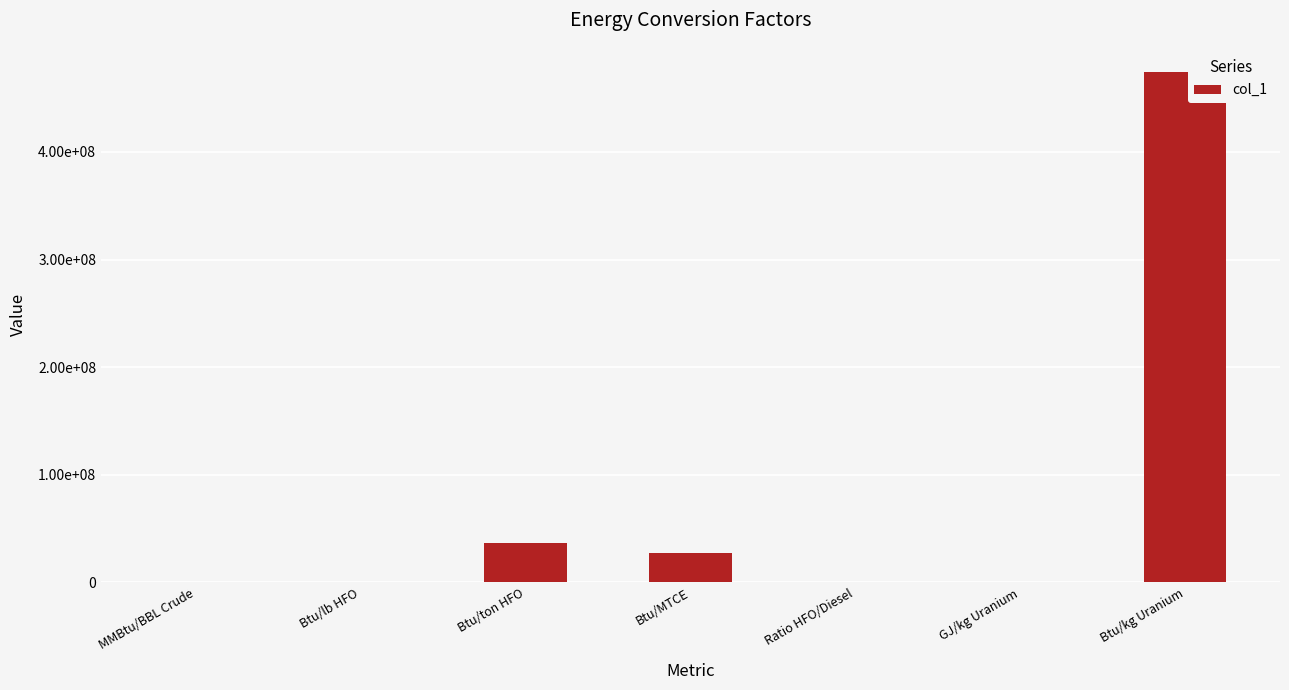

Where is the data nearest to the value 236954280?

Btu/ton HFO